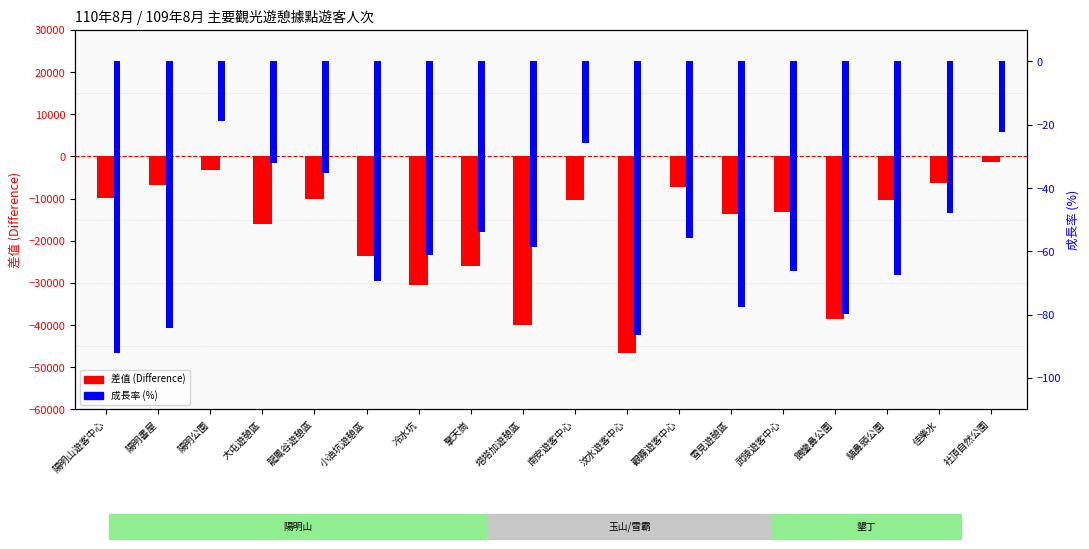

What is the sum of all 成長率 (%) values?

-1035.4